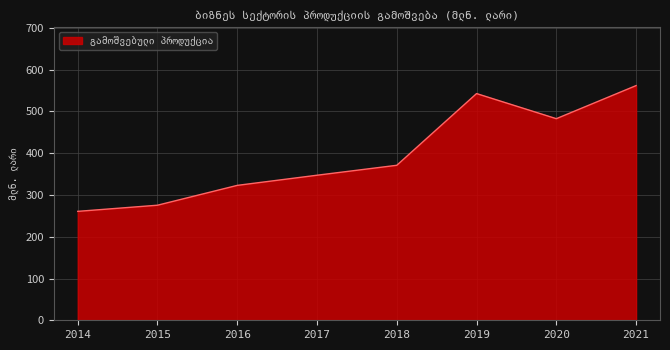

How many interior local peaks (higher than both neighbors) does the data have?

1